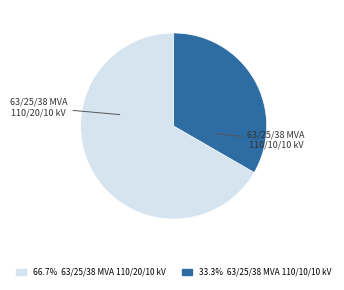

Does any single category account for the majority?

Yes